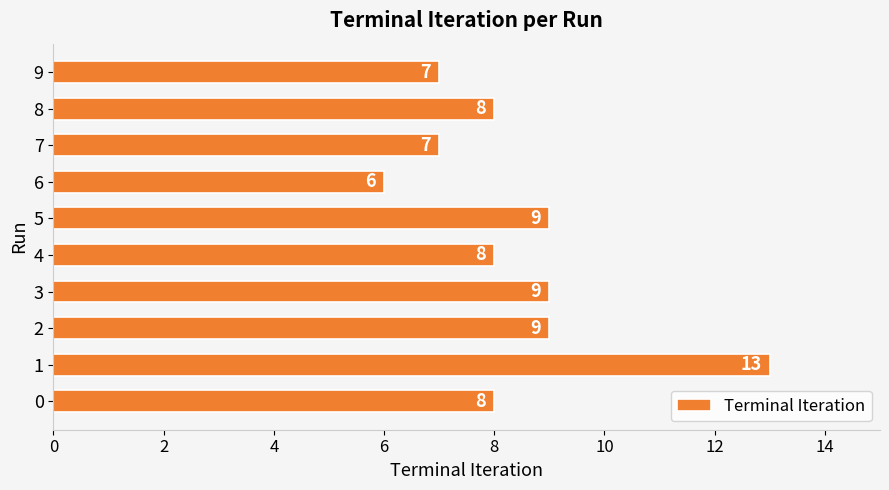

Which category has the lowest value across all series?

6